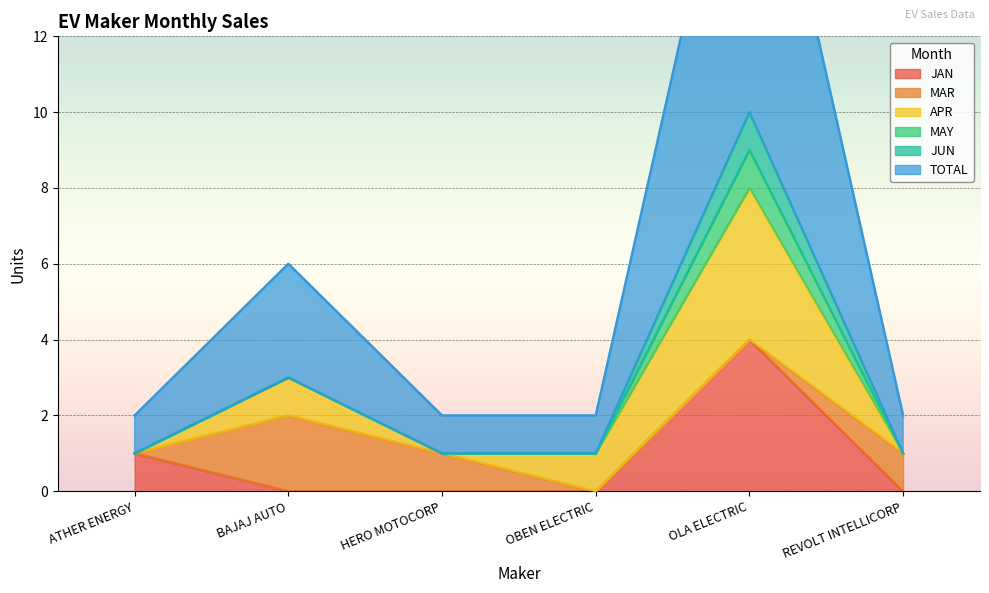

Reading left to right, extract all data points from this chart.

JAN: 1	0	0	0	4	0
MAR: 0	2	1	0	0	1
APR: 0	1	0	1	4	0
MAY: 0	0	0	0	1	0
JUN: 0	0	0	0	1	0
TOTAL: 1	3	1	1	10	1